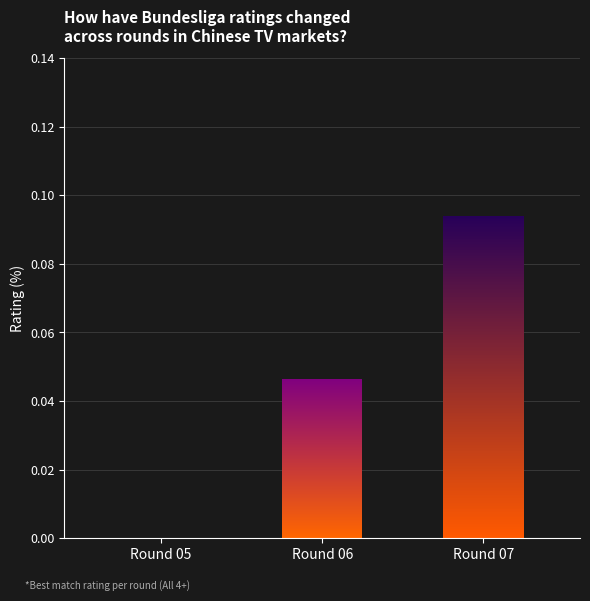

Count the number of data series in this chart.

2